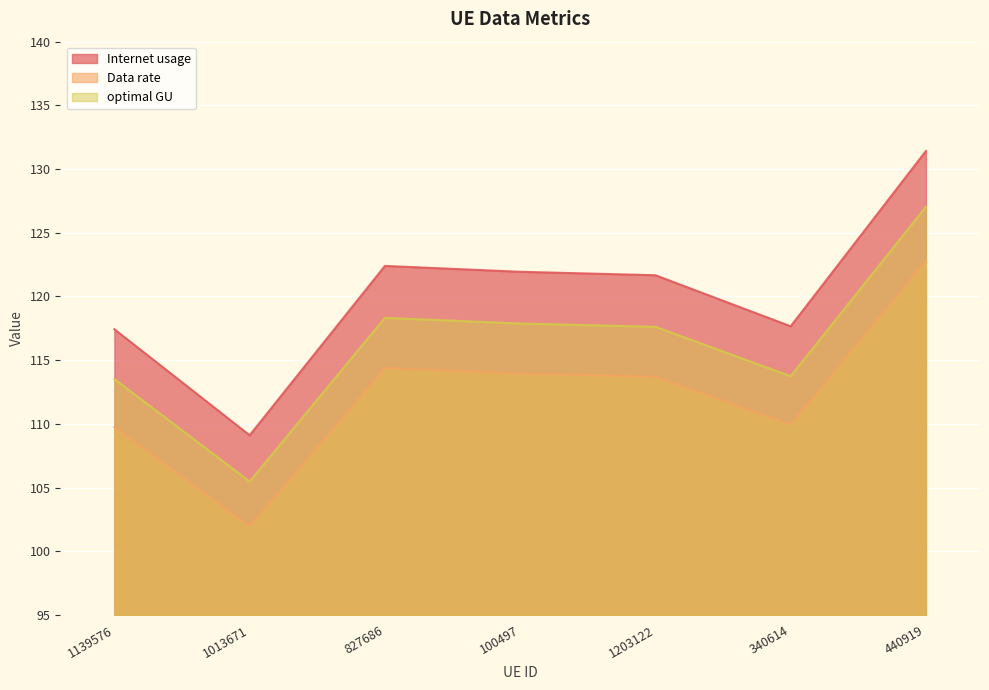

True or false: optimal GU and Internet usage cross at least once.

False